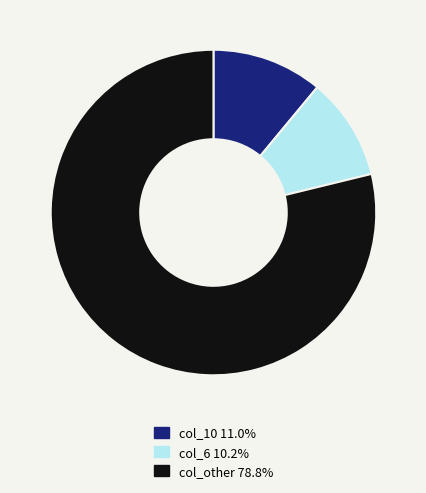

Is there any slice that represents more than half of the pie?

Yes